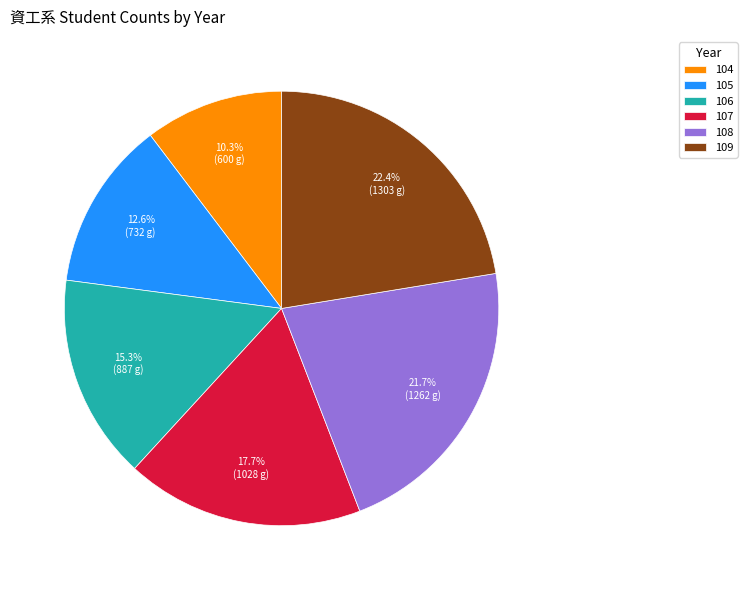

Is 109 the majority of the pie?

No